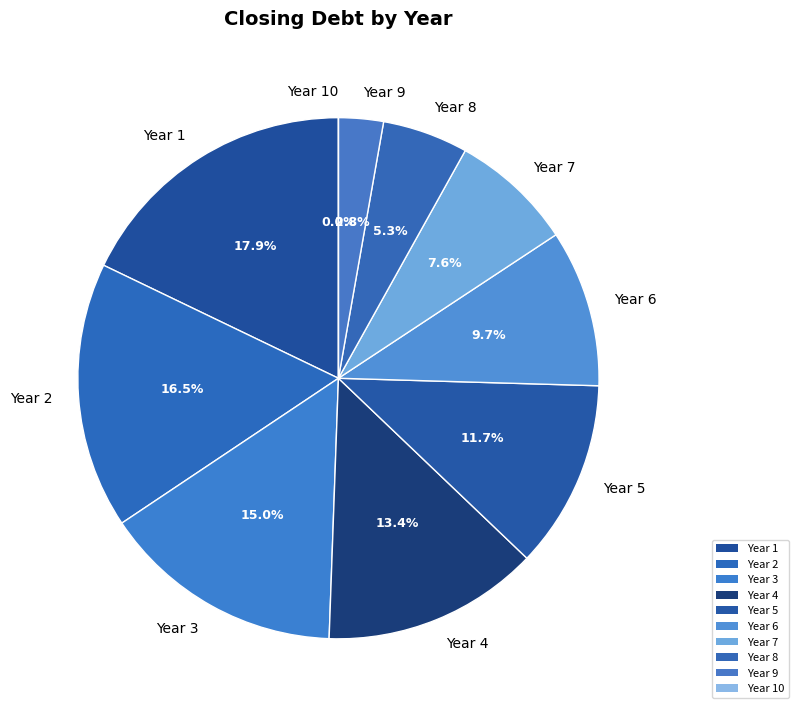

Which category has the biggest portion of the pie?

Year 1